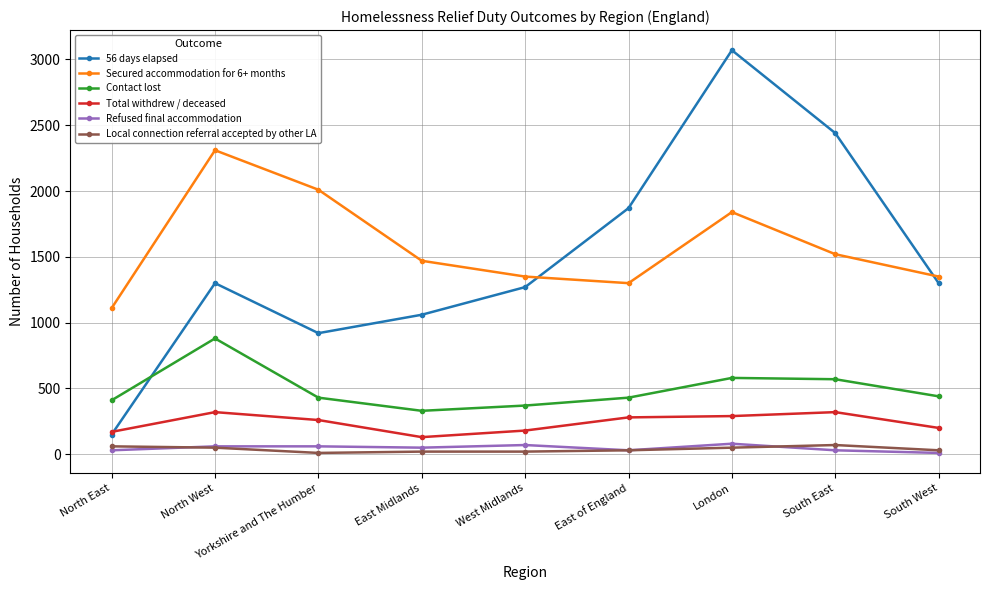

What are all the series names shown in the legend?

56 days elapsed, Secured accommodation for 6+ months, Contact lost, Total withdrew / deceased, Refused final accommodation, Local connection referral accepted by other LA